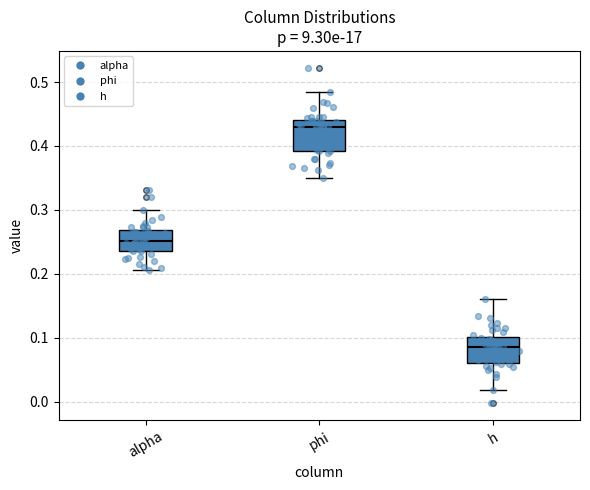

Reading left to right, read every box against the y-axis: the position of its median line, the range the box covers, and the ends of its whiskers. The values are not printed on the chart, so give them approximately, as read against the axis.

alpha: median 0.25, box 0.24 to 0.27, whiskers 0.21 to 0.30
phi: median 0.43, box 0.39 to 0.44, whiskers 0.35 to 0.48
h: median 0.09, box 0.06 to 0.10, whiskers 0.02 to 0.16